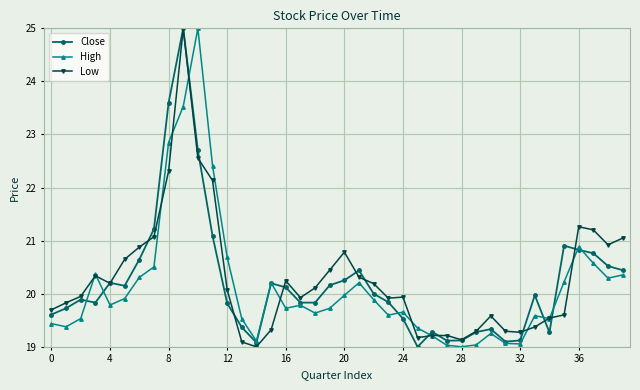

What is the maximum value for Close?

25.0